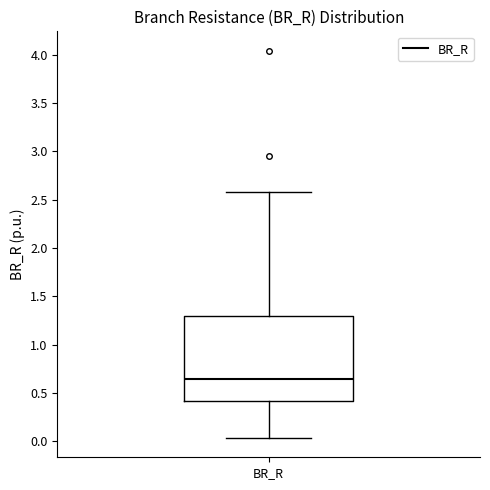

Read this box plot against the y-axis: the position of the median line, the range covered by the box, and the ends of both whiskers. The values are not printed on the chart, so give them approximately, as read against the axis.

median 0.65, box 0.40 to 1.30, whiskers 0.05 to 2.60